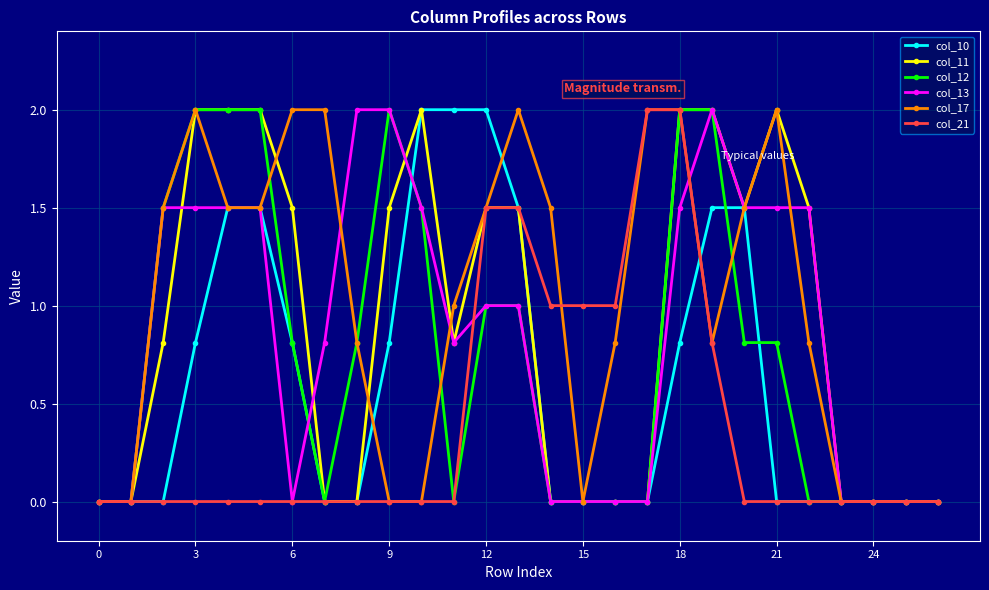

Reading left to right, extract all data points from this chart.

col_10: 0.0	0.0	0.0	0.8	1.5	1.5	0.8	0.0	0.0	0.8	2.0	2.0	2.0	1.5	0.0	0.0	0.0	0.0	0.8	1.5	1.5	0.0	0.0	0.0	0.0	0.0	0.0
col_11: 0.0	0.0	0.8	2.0	2.0	2.0	1.5	0.0	0.0	1.5	2.0	0.8	1.5	1.5	0.0	0.0	0.0	0.0	2.0	2.0	1.5	2.0	1.5	0.0	0.0	0.0	0.0
col_12: 0.0	0.0	1.5	2.0	2.0	2.0	0.8	0.0	0.8	2.0	1.5	0.0	1.0	1.0	0.0	0.0	0.0	0.0	2.0	2.0	0.8	0.8	0.0	0.0	0.0	0.0	0.0
col_13: 0.0	0.0	1.5	1.5	1.5	1.5	0.0	0.8	2.0	2.0	1.5	0.8	1.0	1.0	0.0	0.0	0.0	0.0	1.5	2.0	1.5	1.5	1.5	0.0	0.0	0.0	0.0
col_17: 0.0	0.0	1.5	2.0	1.5	1.5	2.0	2.0	0.8	0.0	0.0	1.0	1.5	2.0	1.5	0.0	0.8	2.0	2.0	0.8	1.5	2.0	0.8	0.0	0.0	0.0	0.0
col_21: 0.0	0.0	0.0	0.0	0.0	0.0	0.0	0.0	0.0	0.0	0.0	0.0	1.5	1.5	1.0	1.0	1.0	2.0	2.0	0.8	0.0	0.0	0.0	0.0	0.0	0.0	0.0